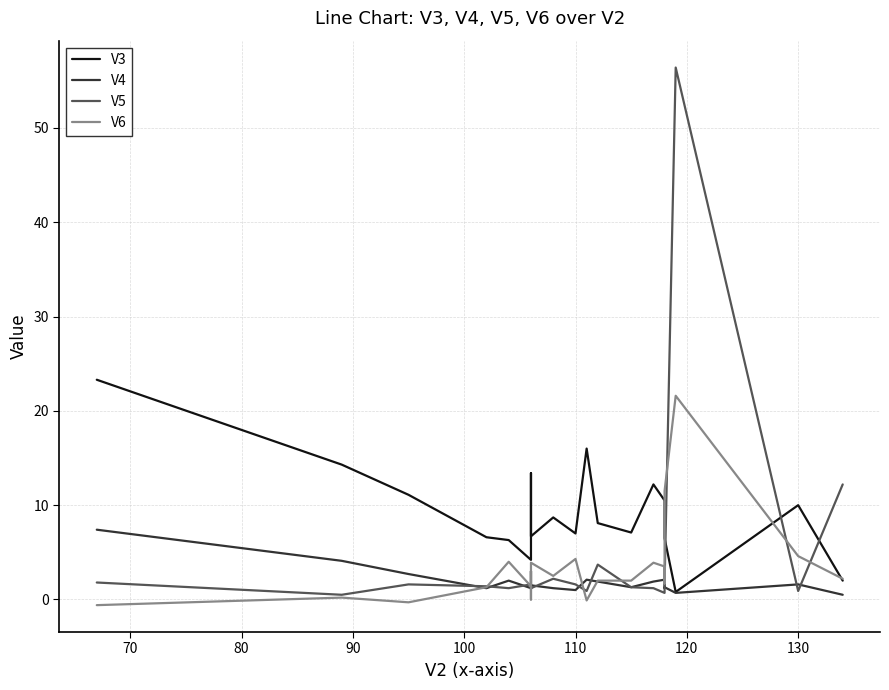

The value of V4 at 110 is 1.0. True or false?

True